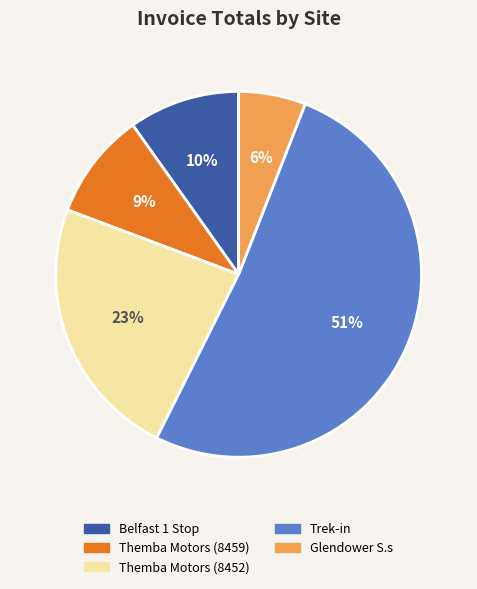

To the nearest percent, what portion does Glendower S.s represent?

6%